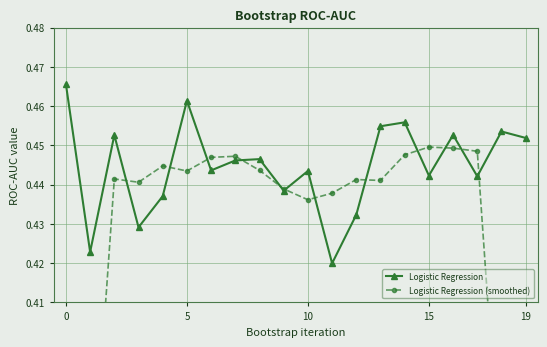

What are all the series names shown in the legend?

Logistic Regression, Logistic Regression (smoothed)